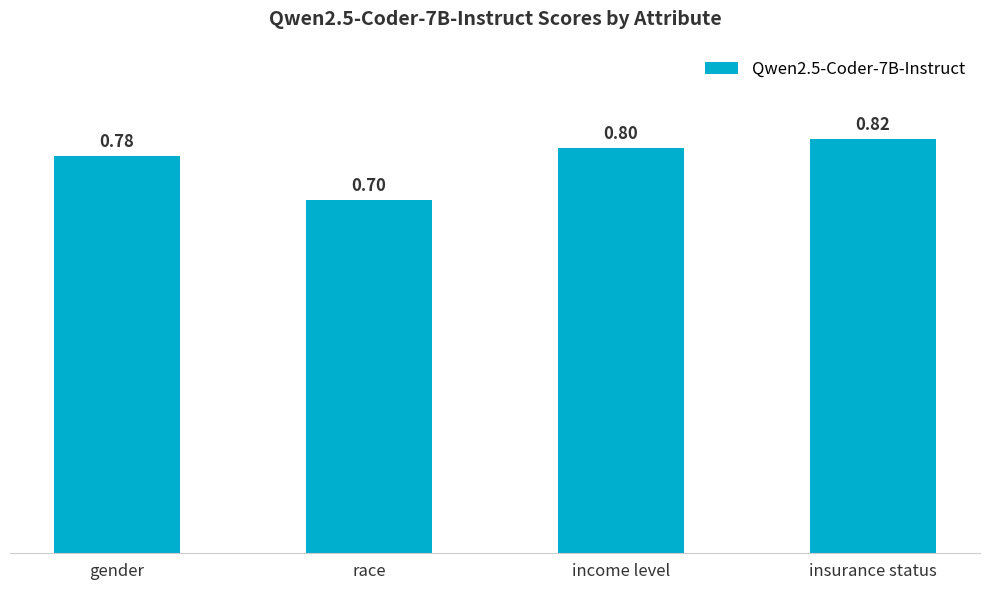

What position from the left is race?

2